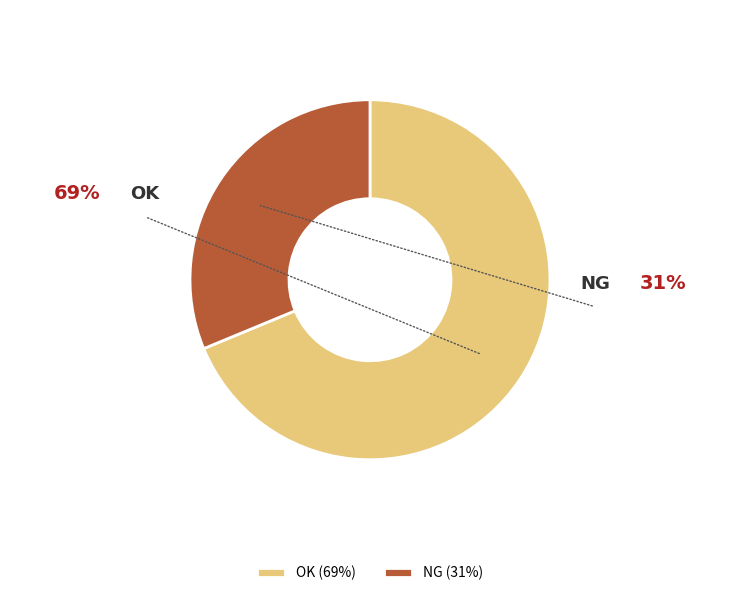

Is there a majority slice in this chart?

Yes